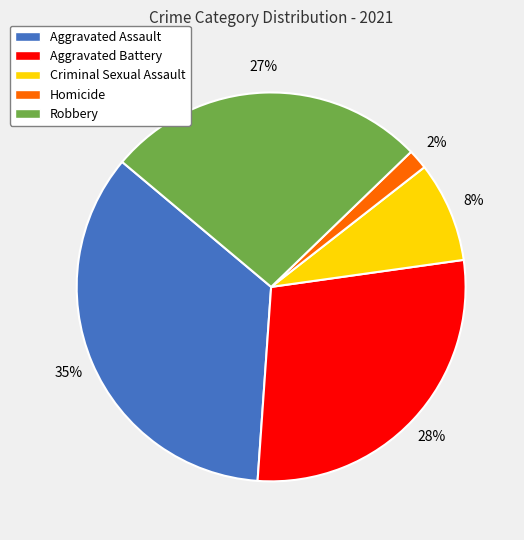

To the nearest percent, what percentage of the pie is Criminal Sexual Assault?

8%